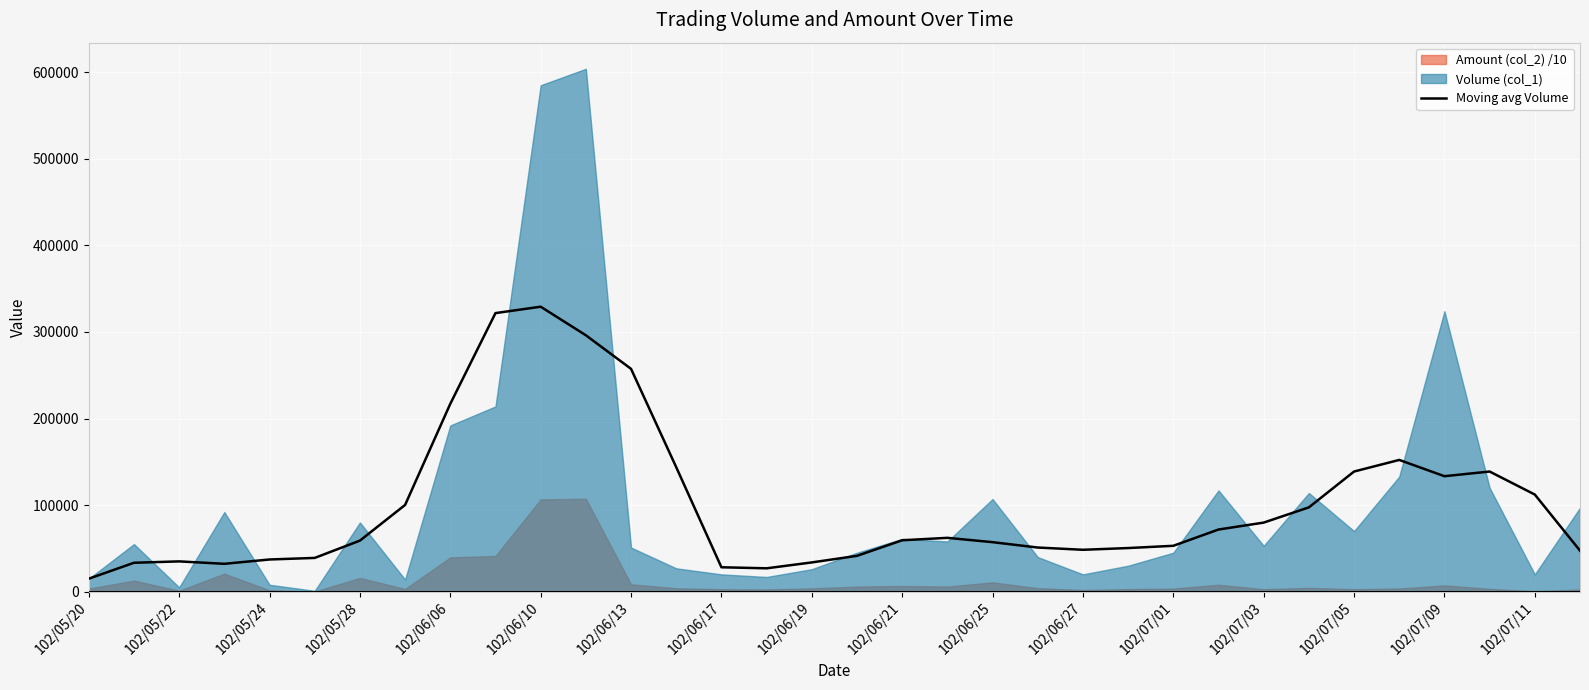

What is the highest value of the Moving avg Volume series?

329200